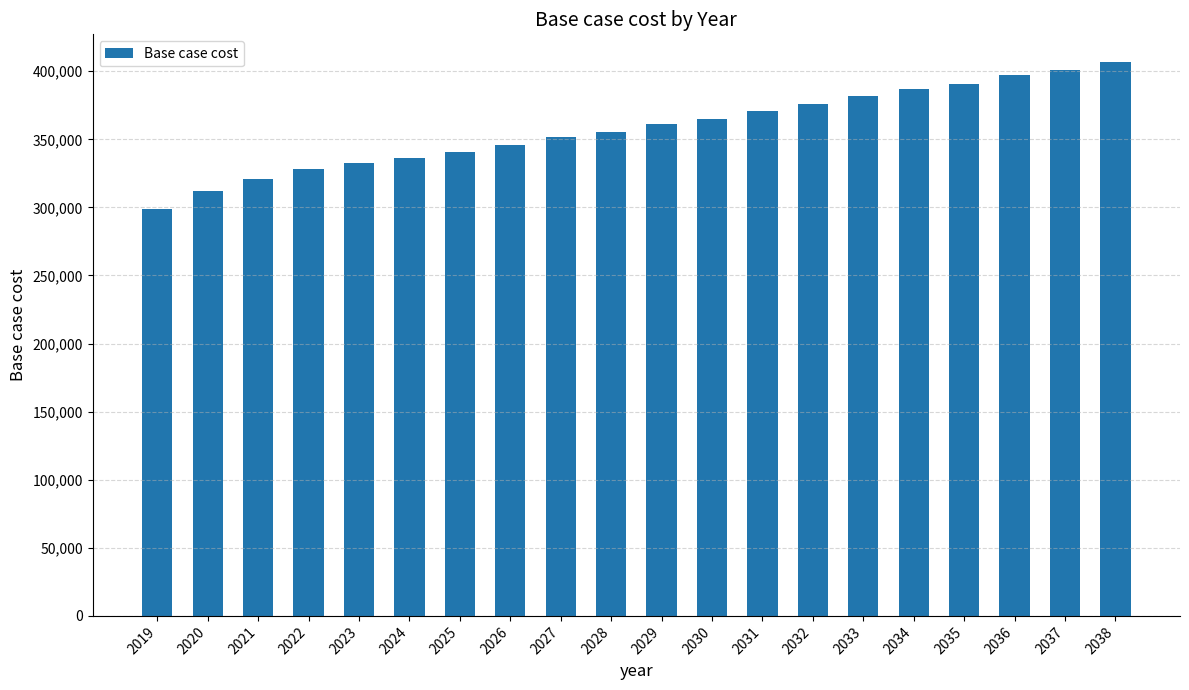

Which category has the highest value across all series?

2038